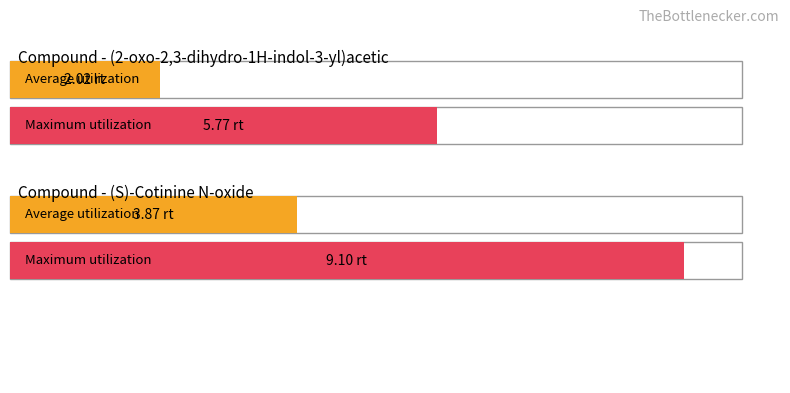

Rank the series by their average value, from highest to lowest.

Maximum utilization, Average utilization